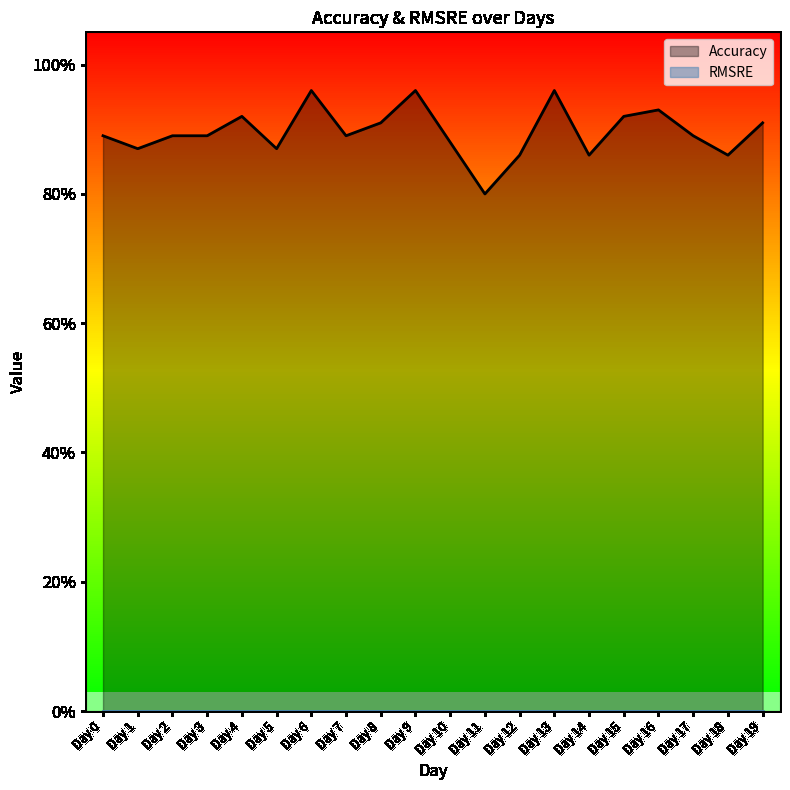

What is the greatest value displayed?

1.0